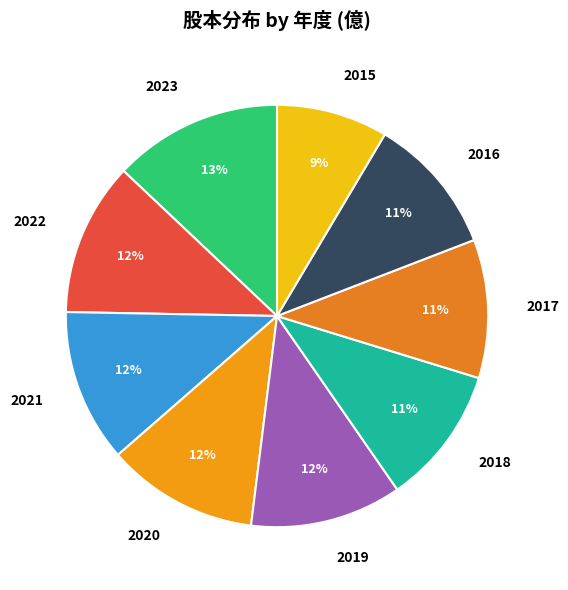

Approximately how many times larger is the value at 2021 compared to 2020?

1.0